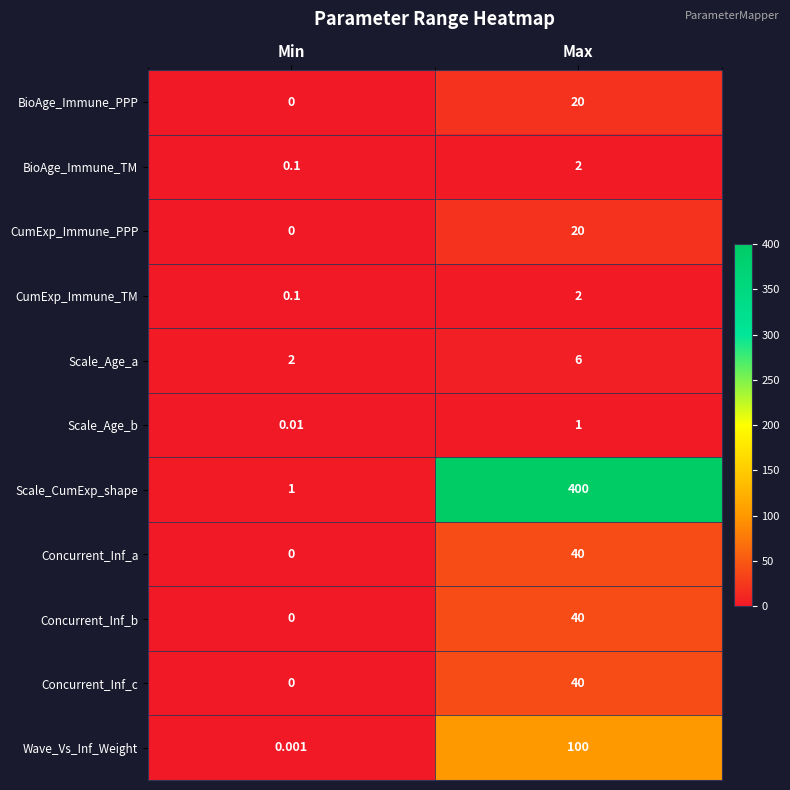

Is the value of BioAge_Immune_TM at Min greater than the value of Scale_CumExp_shape at Max?

No